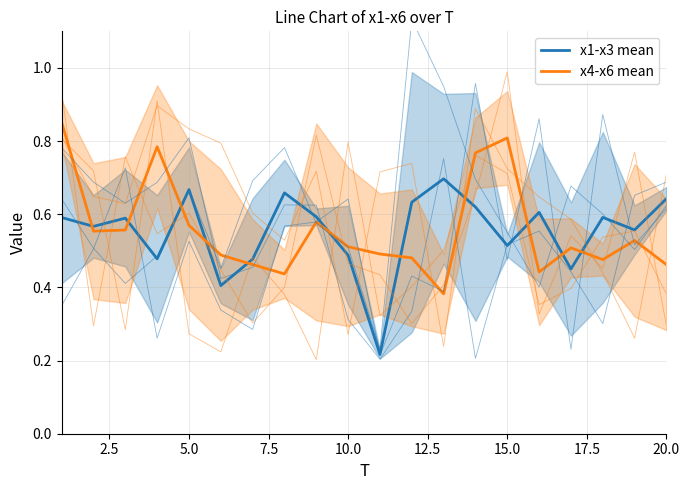

How many times do x4-x6 mean and x1-x3 mean cross each other?

11